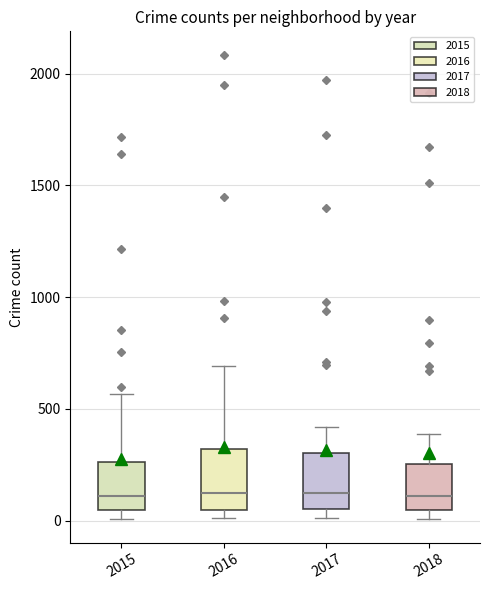

Reading left to right, read every box against the y-axis: the position of its median line, the range the box covers, and the ends of its whiskers. The values are not printed on the chart, so give them approximately, as read against the axis.

2015: median 100, box 50 to 250, whiskers 0 to 550
2016: median 150, box 50 to 300, whiskers 0 to 700
2017: median 100, box 50 to 300, whiskers 0 to 400
2018: median 100, box 50 to 250, whiskers 0 to 400